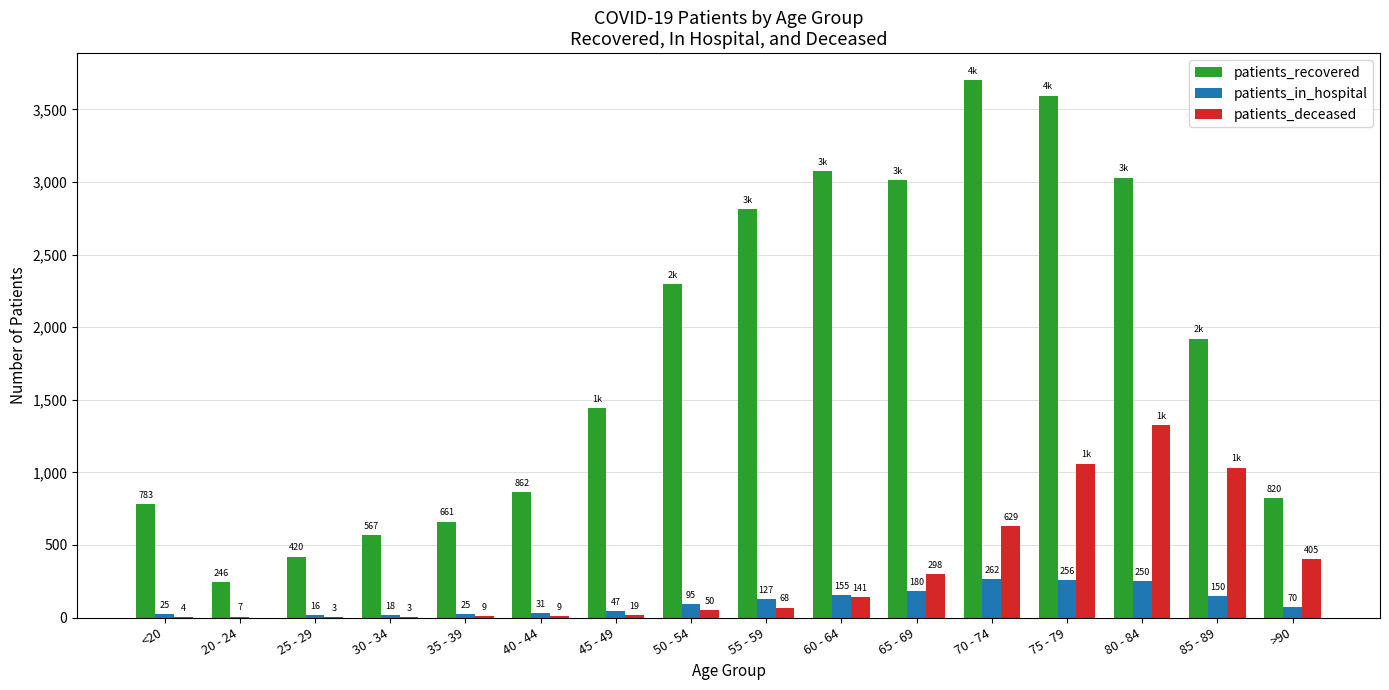

The patients_deceased series shows 3 at 30 - 34. True or false?

True